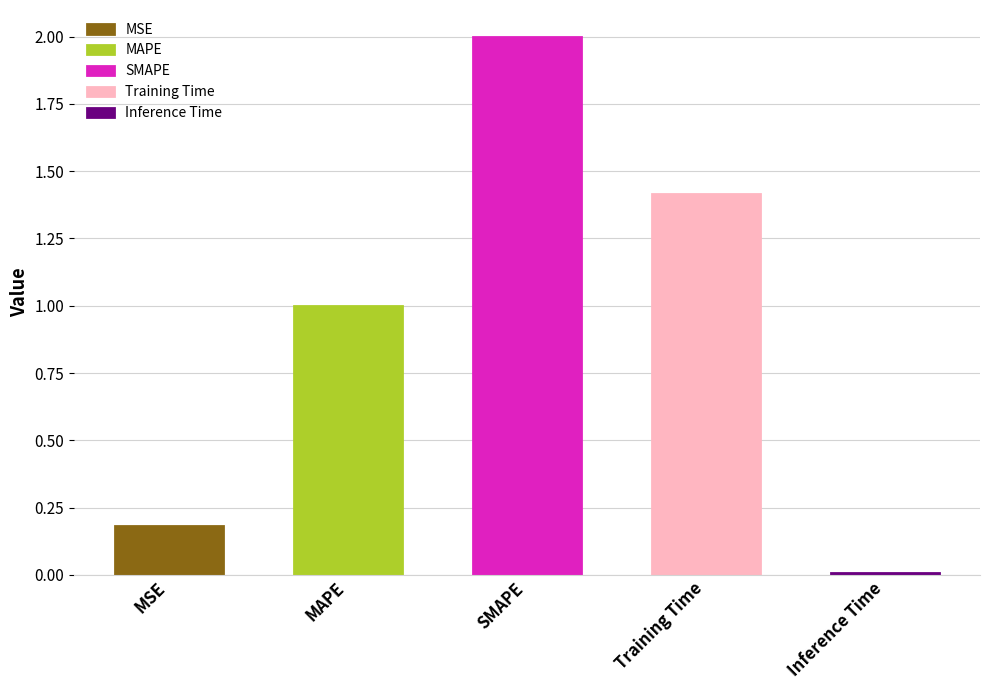

Between Inference Time and SMAPE, which is larger?

SMAPE